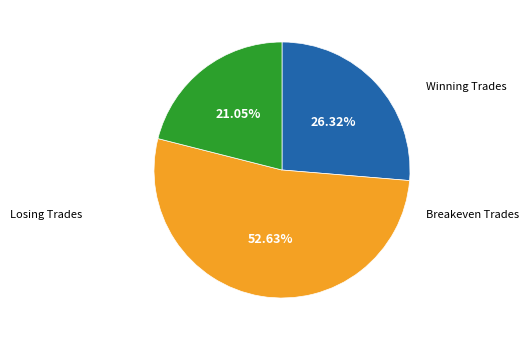

Count the number of slices in the pie.

3